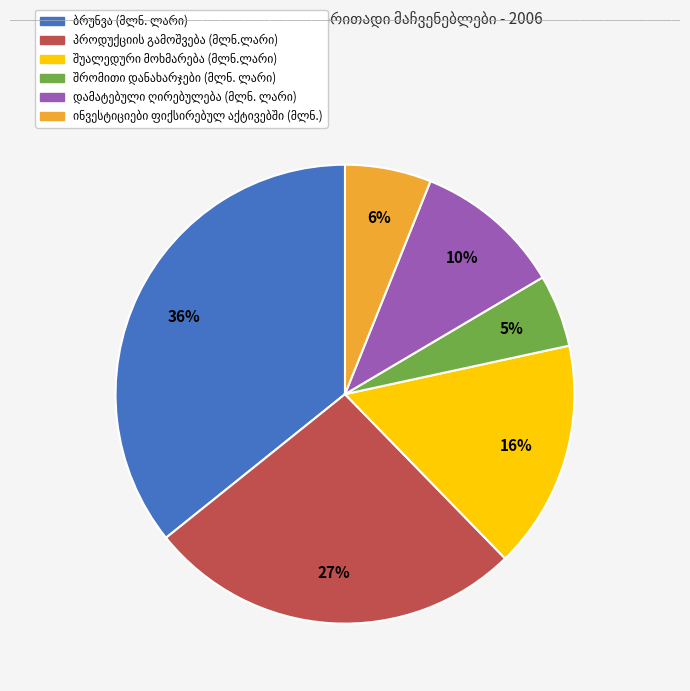

Count the number of slices in the pie.

6